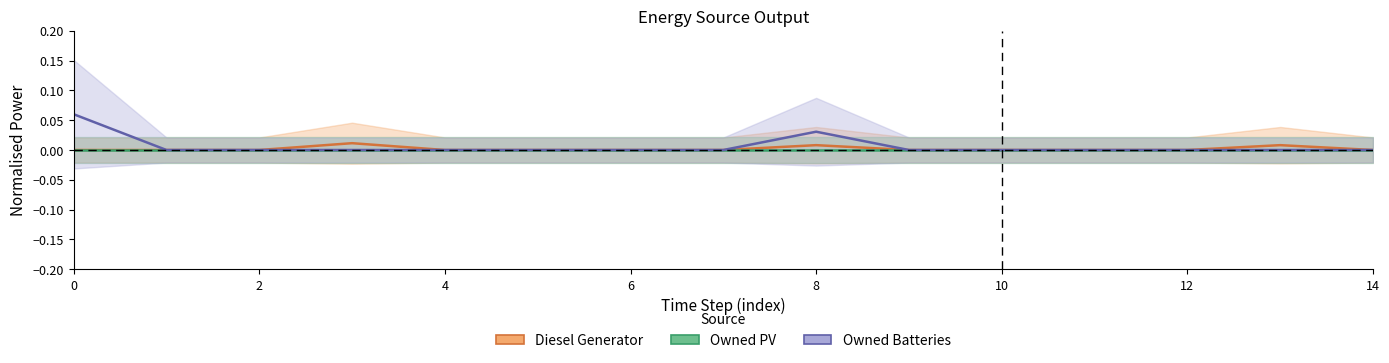

The Owned Batteries series shows -0.0 at 14. True or false?

False